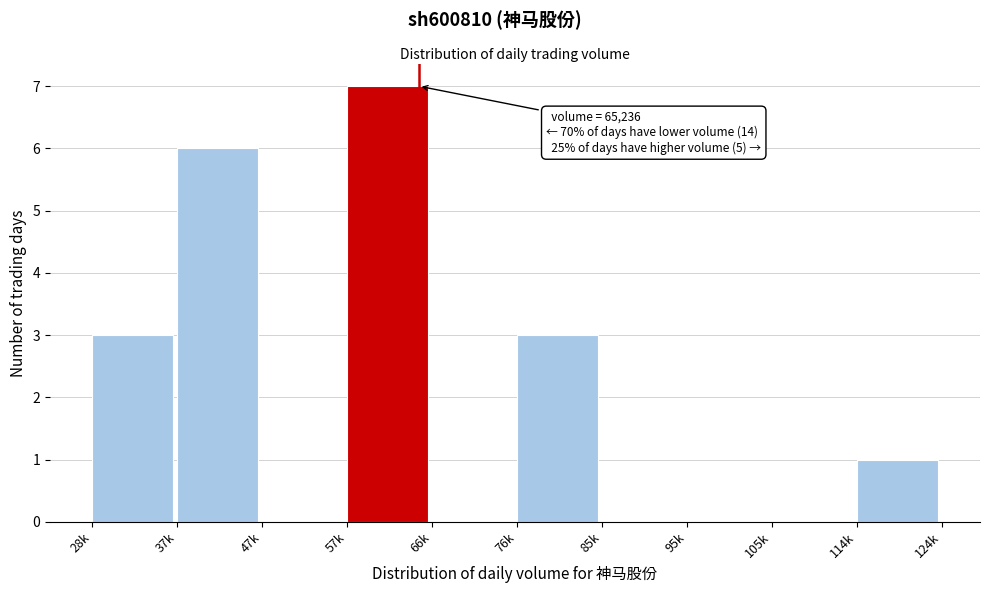

Reading left to right, what are all the values shown in this chart?

28k=3	37k=6	47k=0	57k=7	66k=0	76k=3	85k=0	95k=0	105k=0	114k=1